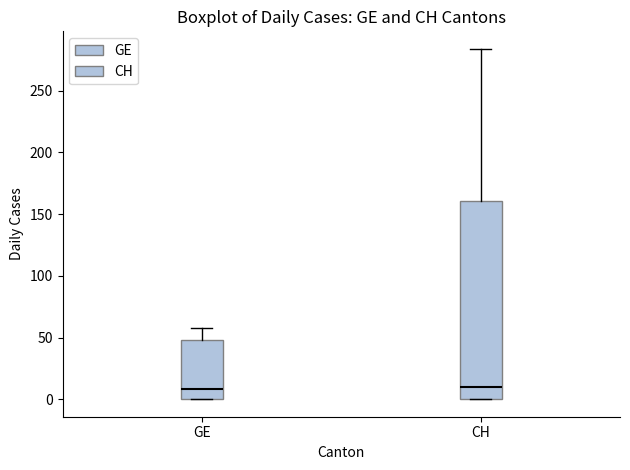

Where does the upper whisker of the box for CH end on the y-axis? The values are not printed on the chart, so give them approximately, as read against the axis.

285